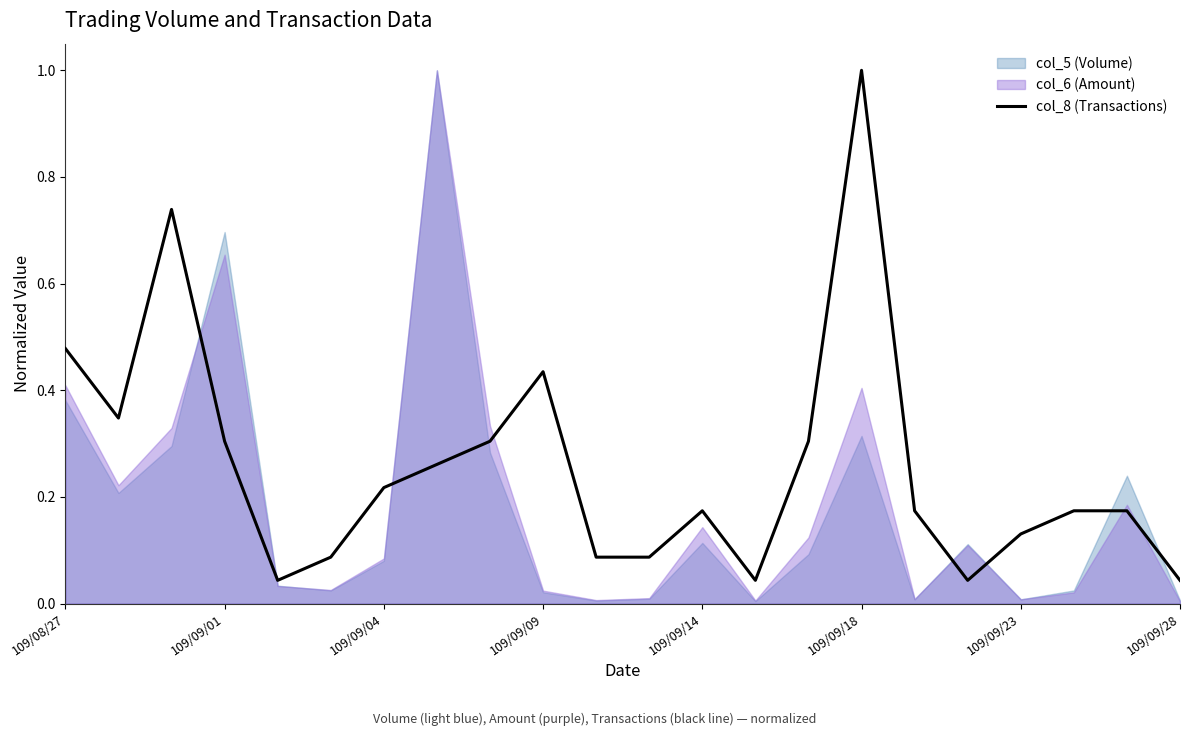

What is the value of the 17th point from the left?

0.2